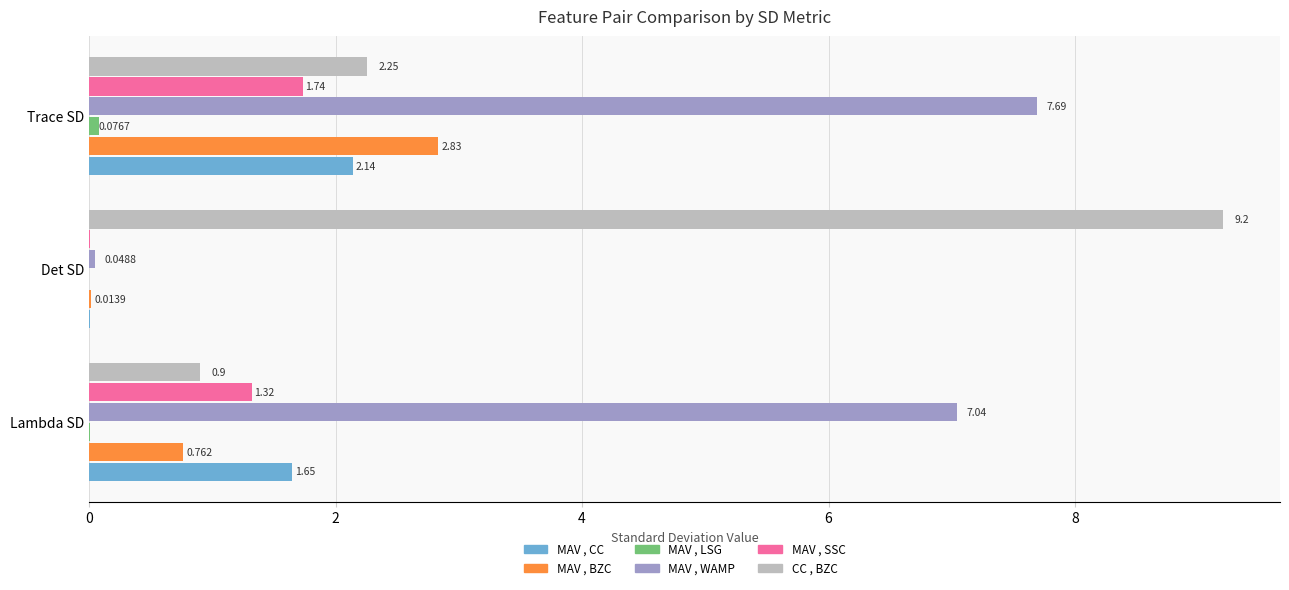

Which series changed the most between Det SD and Trace SD?

MAV , WAMP